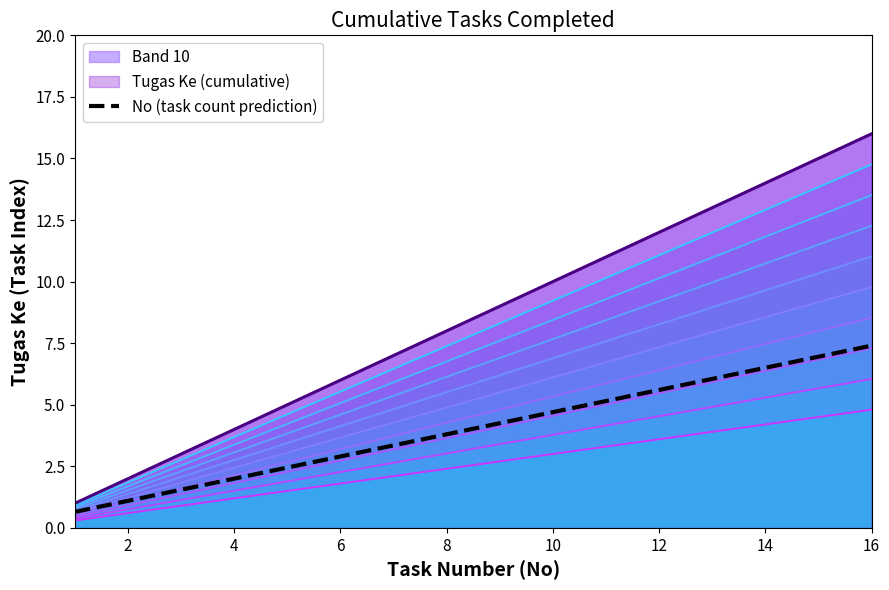

What is the difference between the maximum and minimum values?

6.8